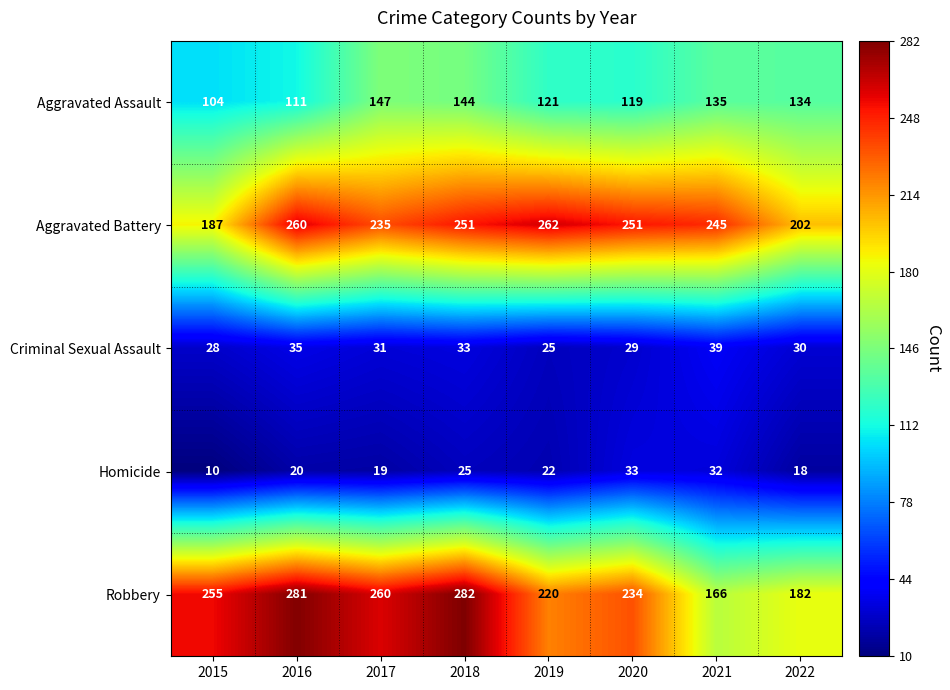

What is the difference between the Aggravated Assault values at 2022 and 2017?

13